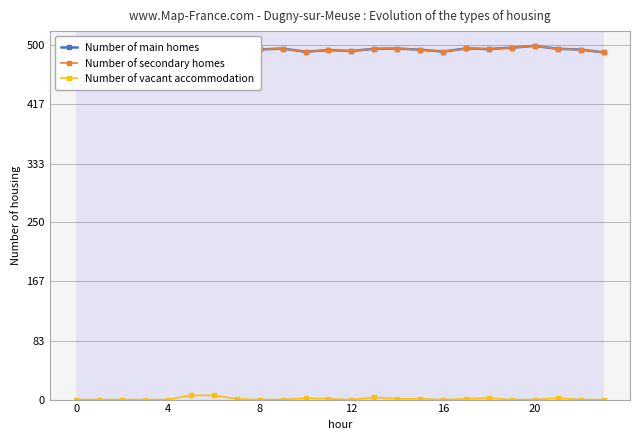

What is the difference between the highest and lowest values at 19?

496.6